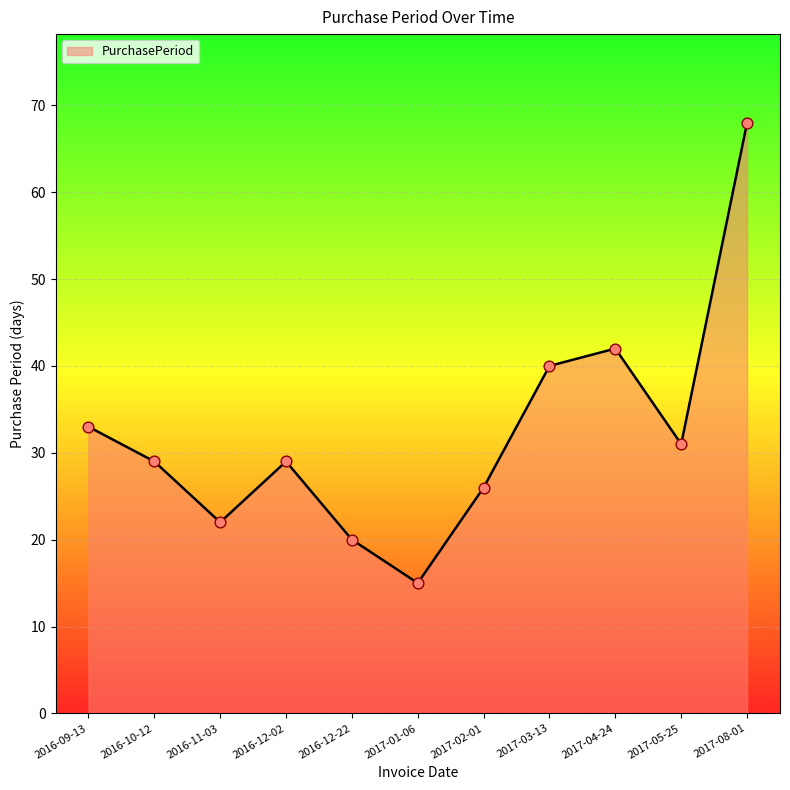

What is the ratio of the value at 2017-03-13 to the value at 2017-02-01?

1.5